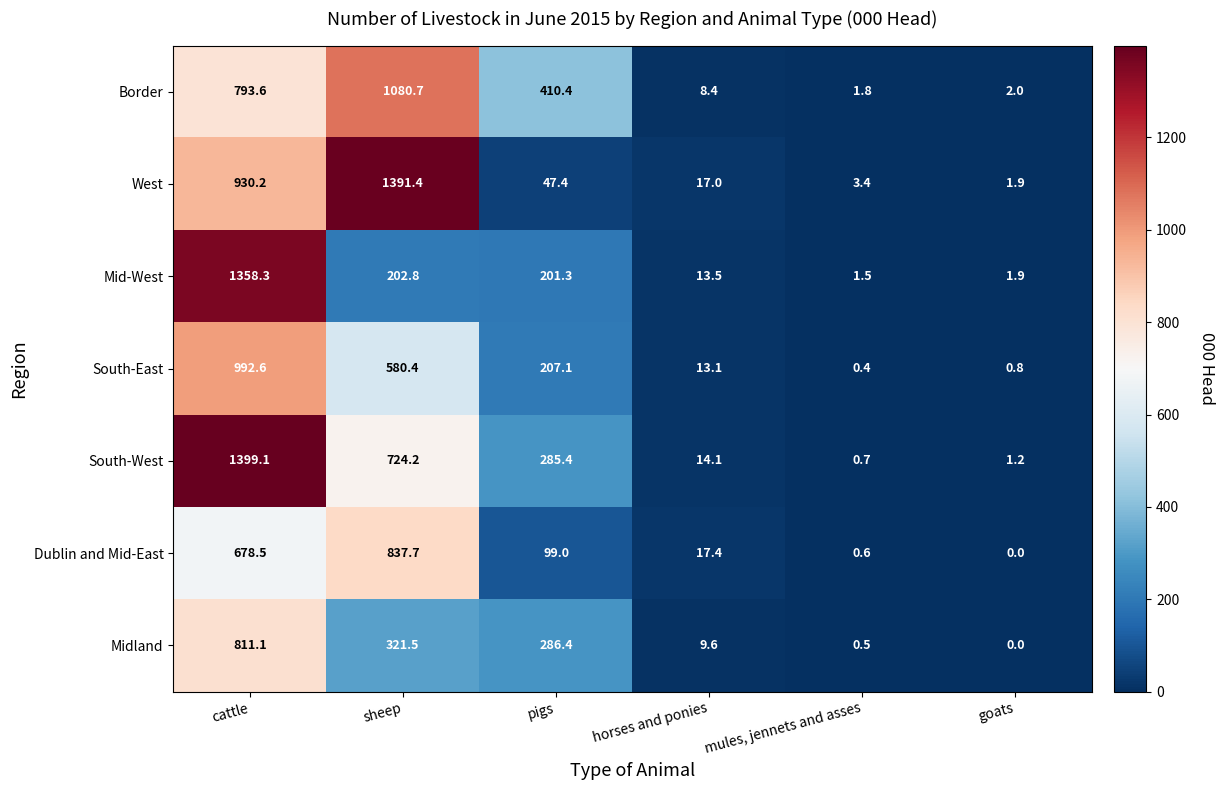

What is the minimum value for West?

1.9